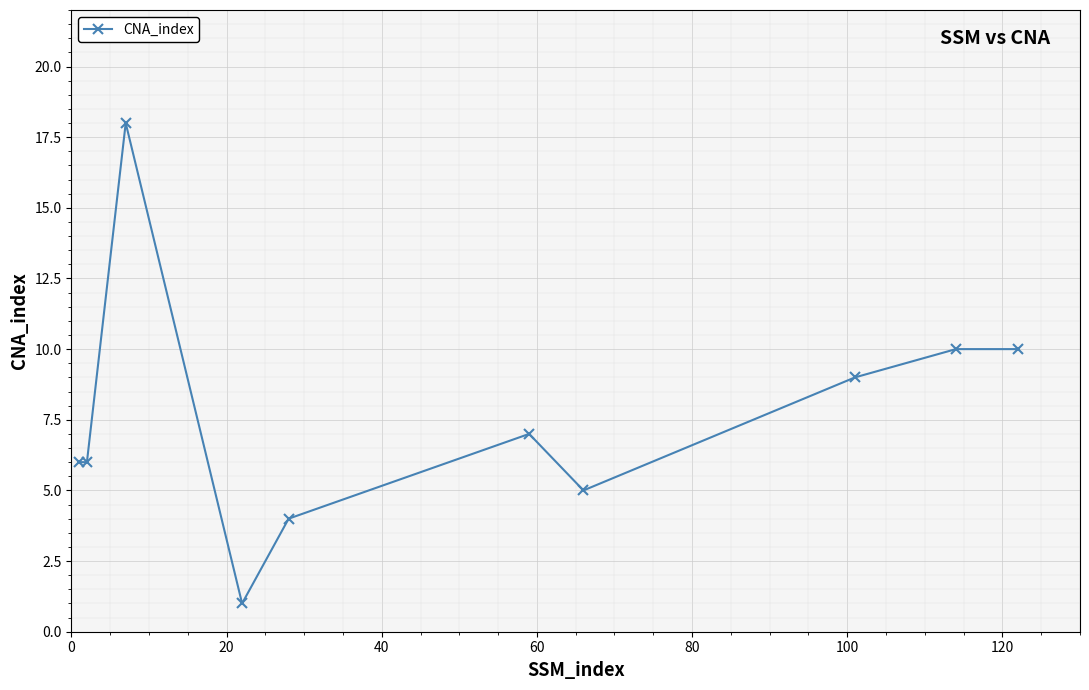

What is the difference between the second highest and second lowest values?

6